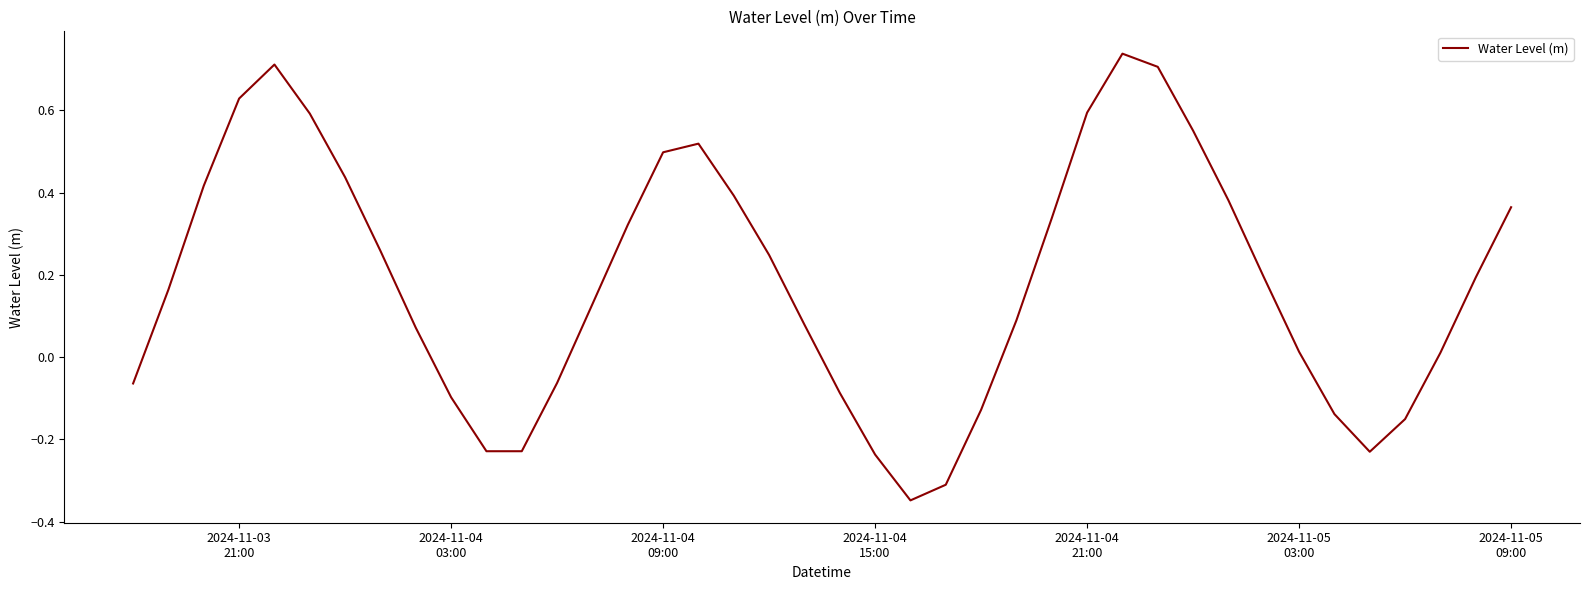

How many interior local peaks (higher than both neighbors) does the data have?

3